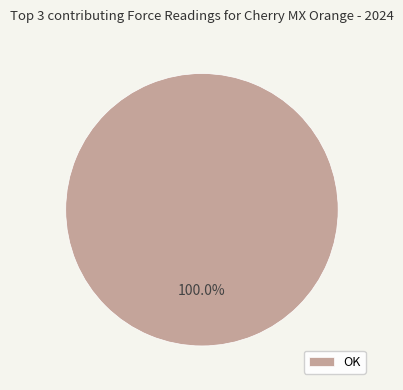

How many slices are in this pie chart?

1